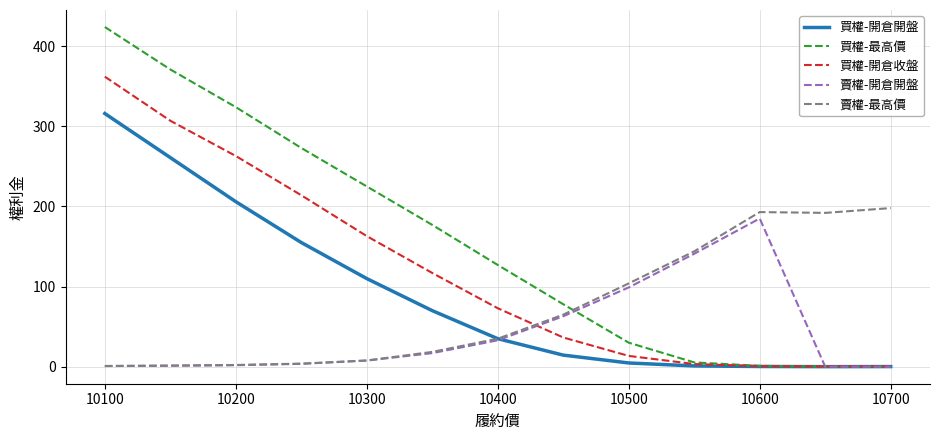

What is the maximum value shown in the chart?

424.0